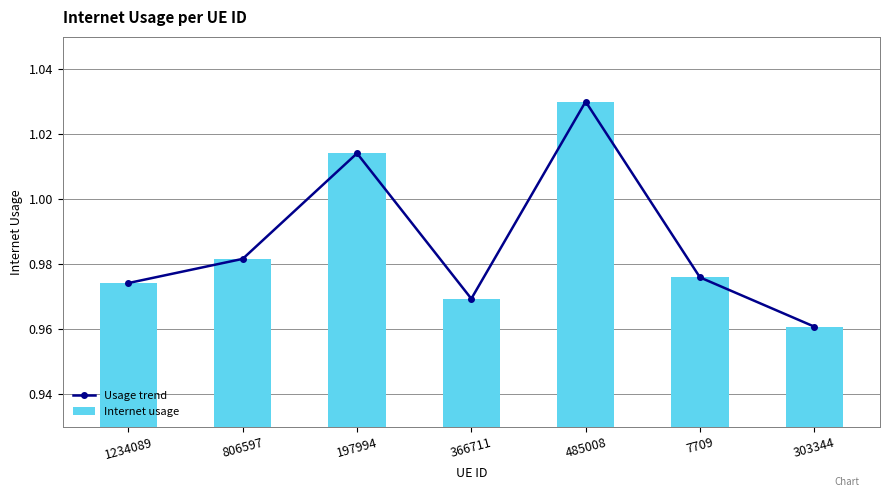

How many Usage trend values are between 0 and 1?

5